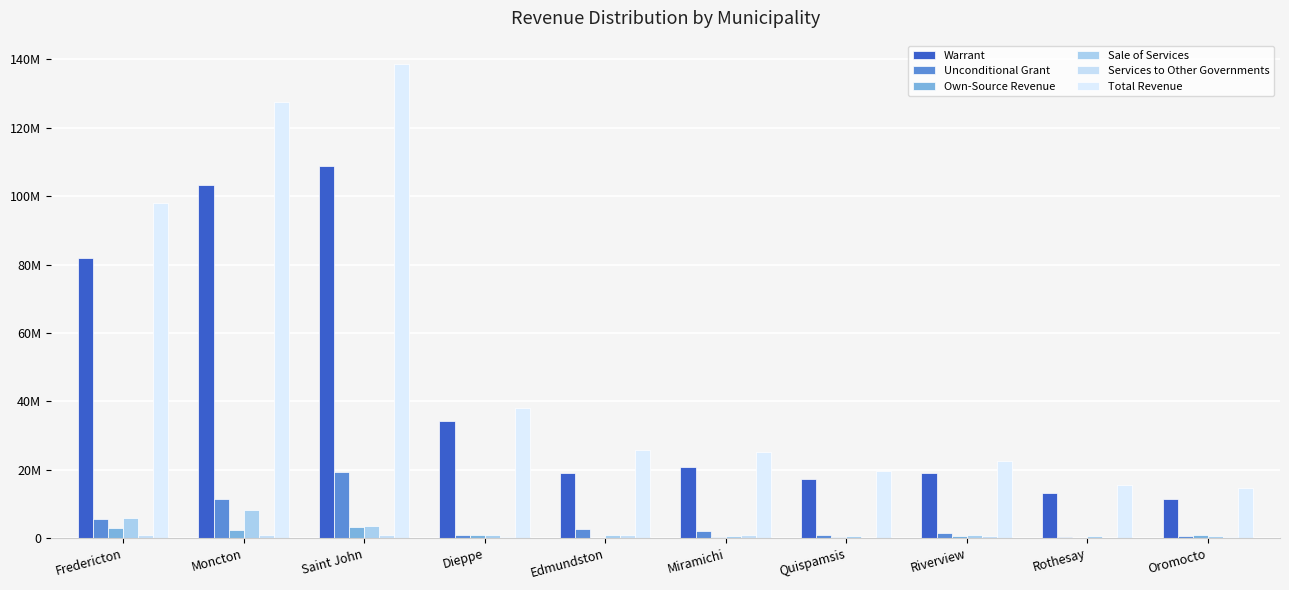

What is the difference between the second highest and second lowest values in the Unconditional Grant series?

10727568